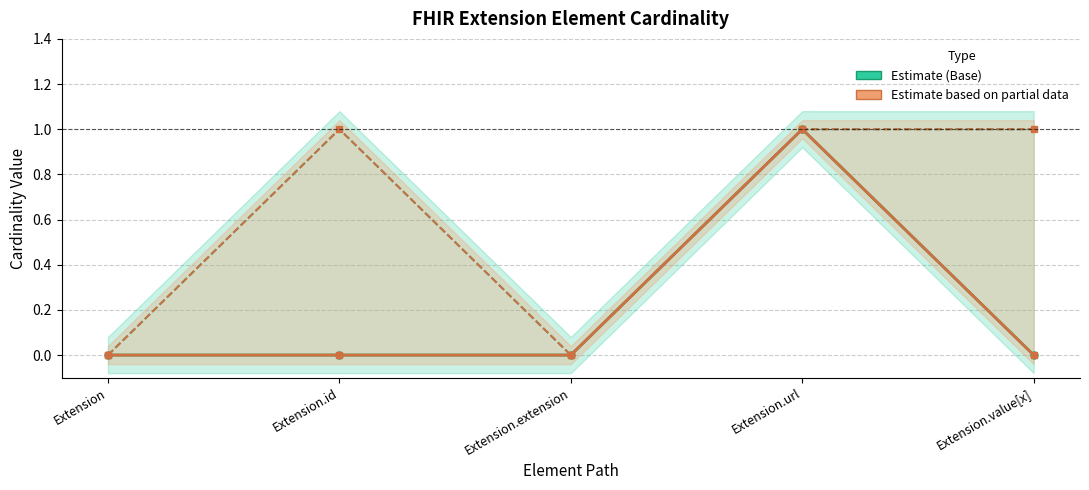

True or false: Min has a value of 1 at Extension.value[x].

False